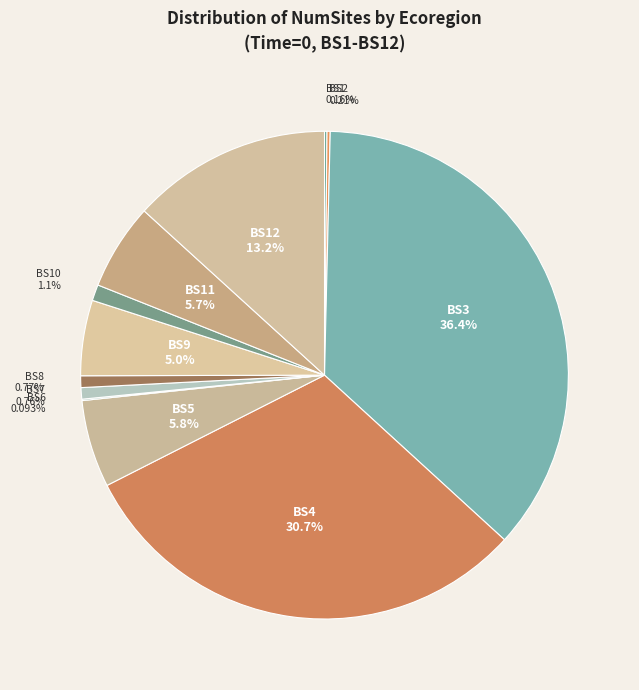

Which slice is the largest?

BS3